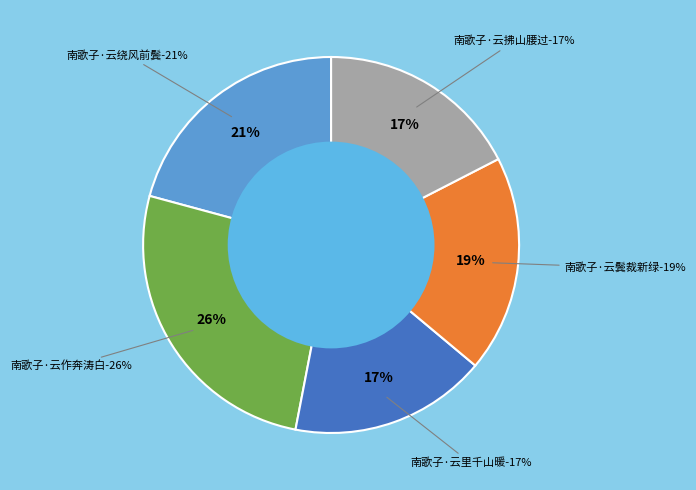

To the nearest percent, what is the combined percentage of 南歌子·云拂山腰过 and 南歌子·云鬓裁新绿?

36%